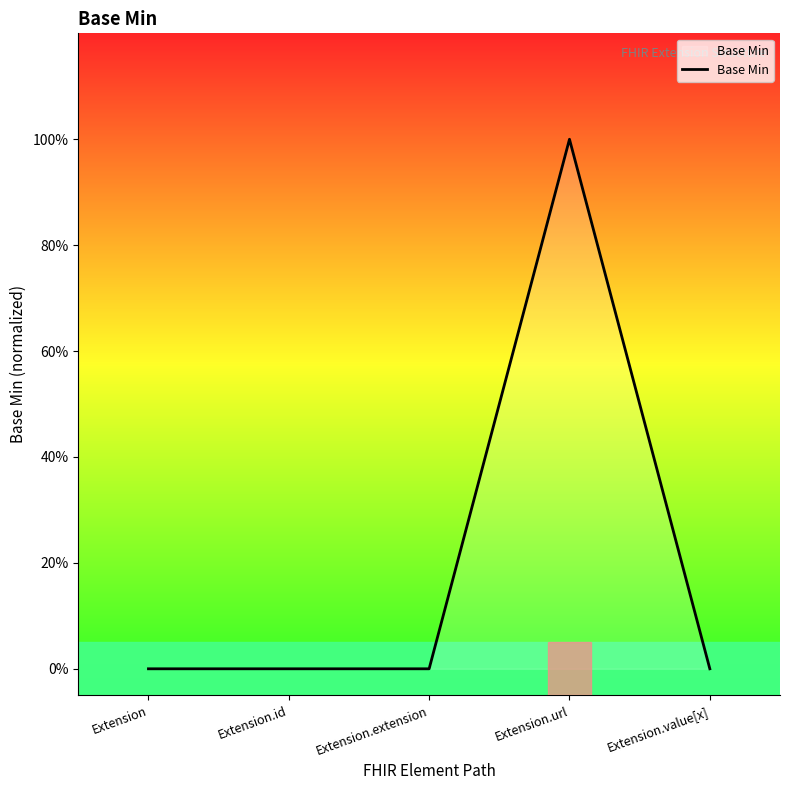

Does the chart display data point markers on the line(s)?

No